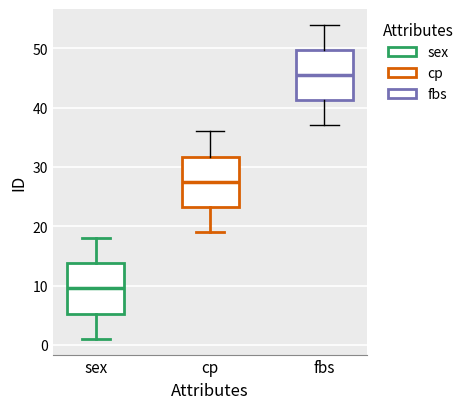

Reading left to right, read every box against the y-axis: the position of its median line, the range the box covers, and the ends of its whiskers. The values are not printed on the chart, so give them approximately, as read against the axis.

sex: median 10, box 5 to 14, whiskers 1 to 18
cp: median 28, box 23 to 32, whiskers 19 to 36
fbs: median 46, box 41 to 50, whiskers 37 to 54